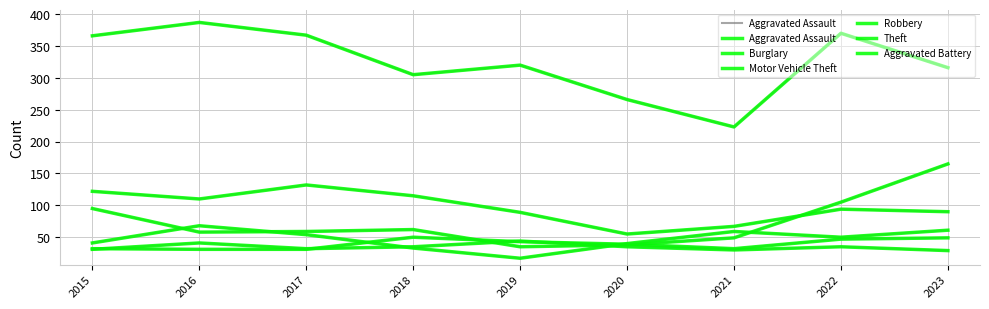

What is the total value across all series at 2018?

600